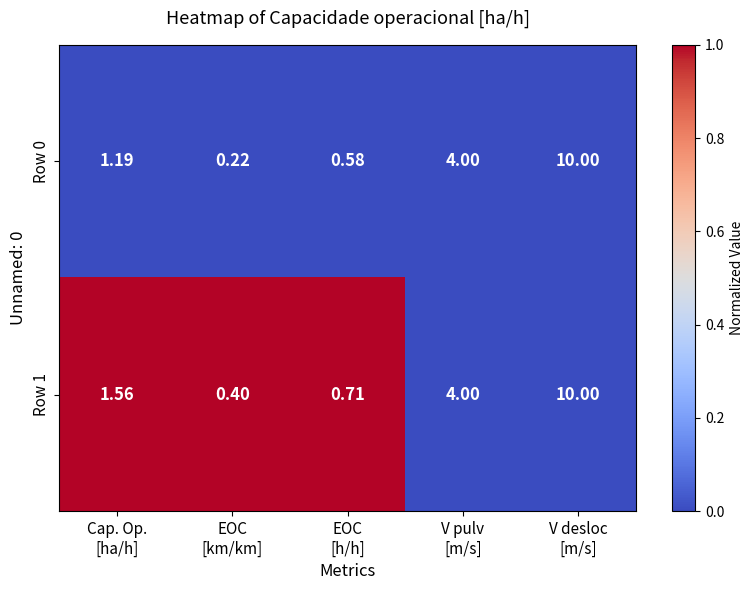

Between Cap. Op.
[ha/h] and V desloc
[m/s], which series saw the biggest shift?

Row 0